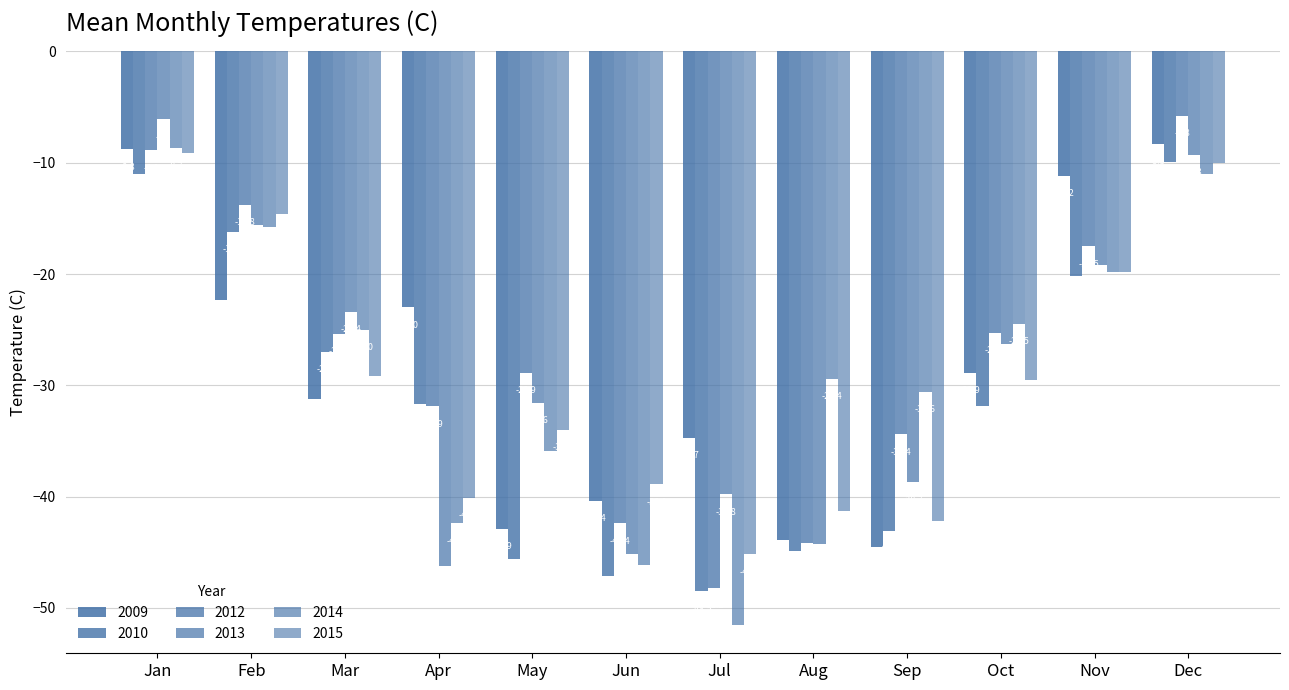

What is the sum of all 2012 values?

-326.7